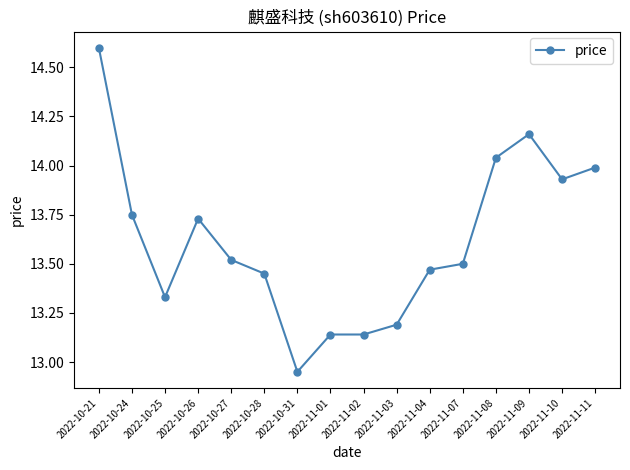

What is the change in value from 2022-10-24 to 2022-11-03?

-0.6